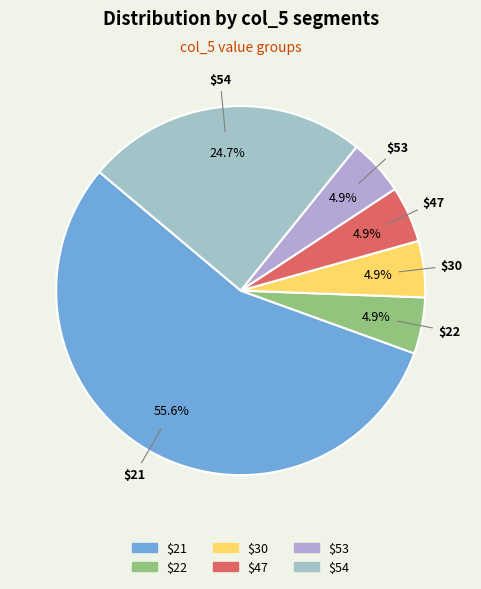

What is the largest slice in the pie chart?

$21